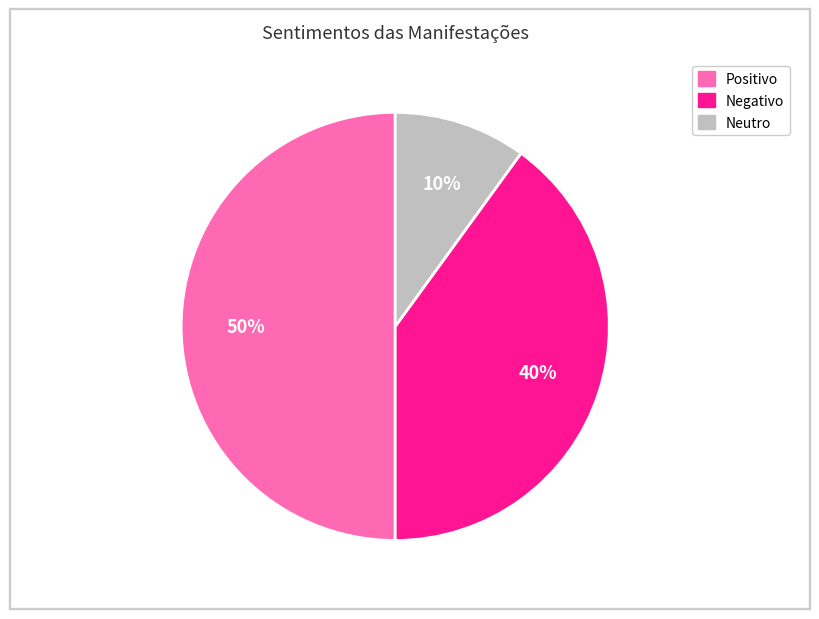

To the nearest percent, what is the average slice percentage?

33%